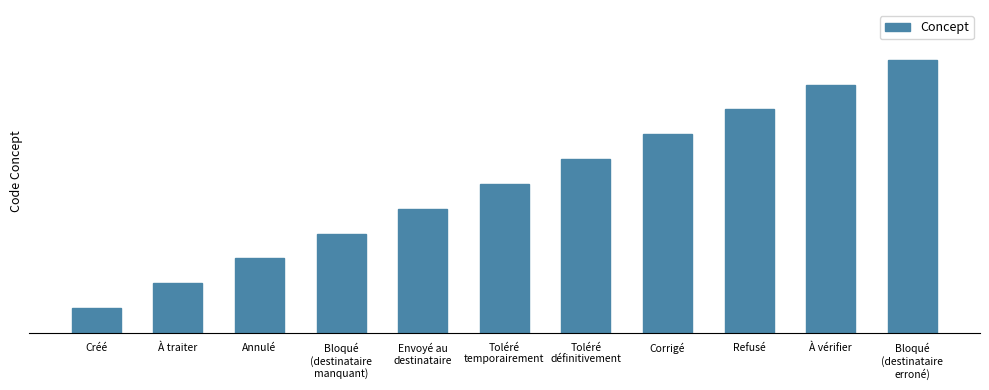

True or false: the data shows 7 at Envoyé au
destinataire.

False